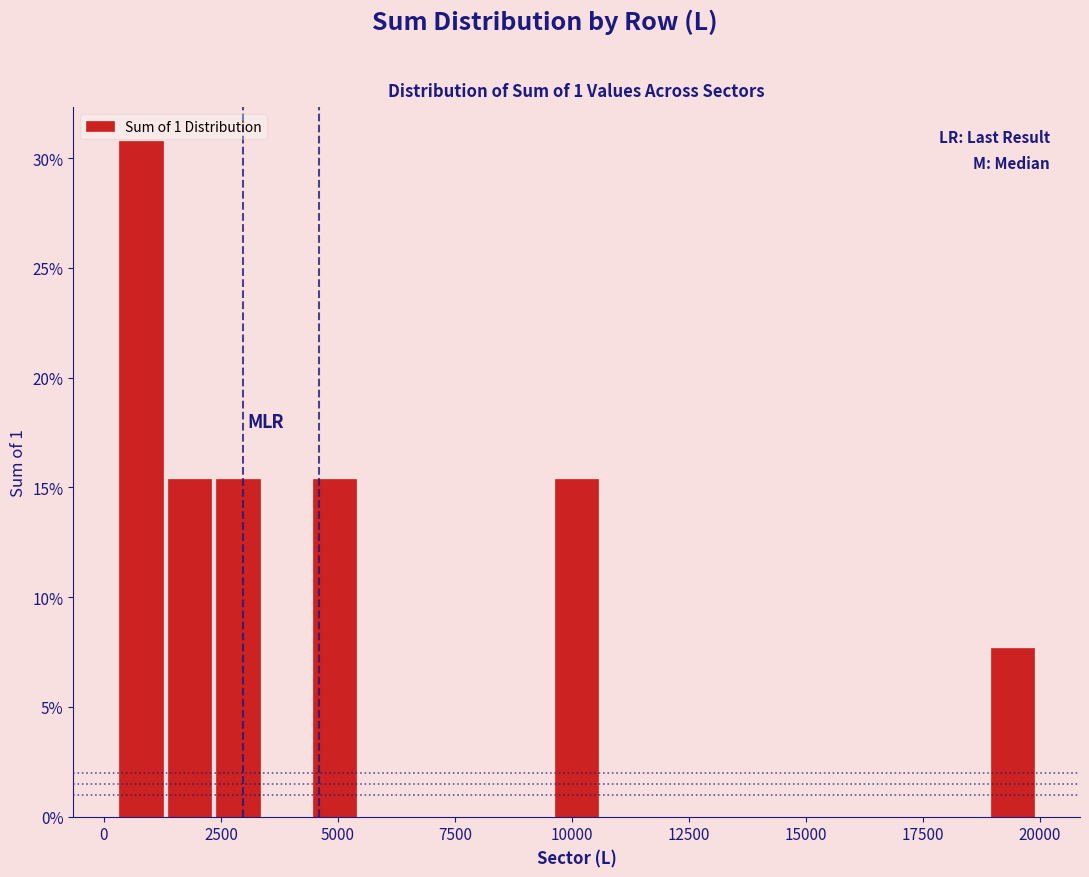

Read against the x-axis, roughly where is the centre of the tallest bar?

1000